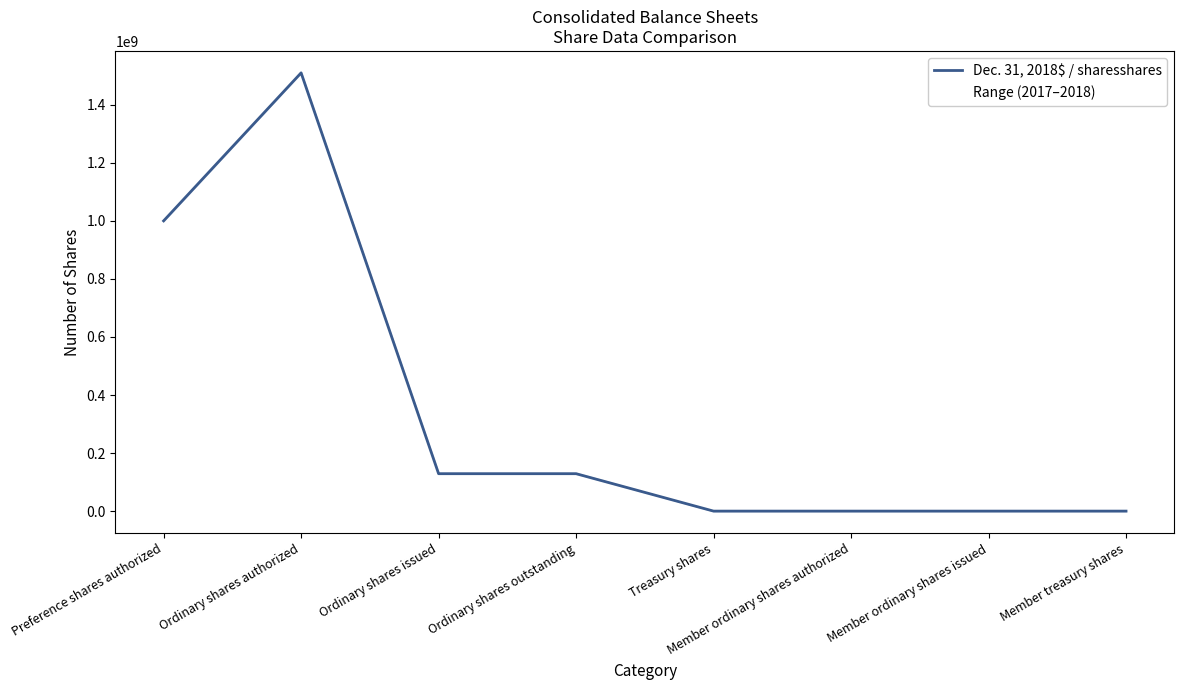

Count the number of categories in the chart.

8